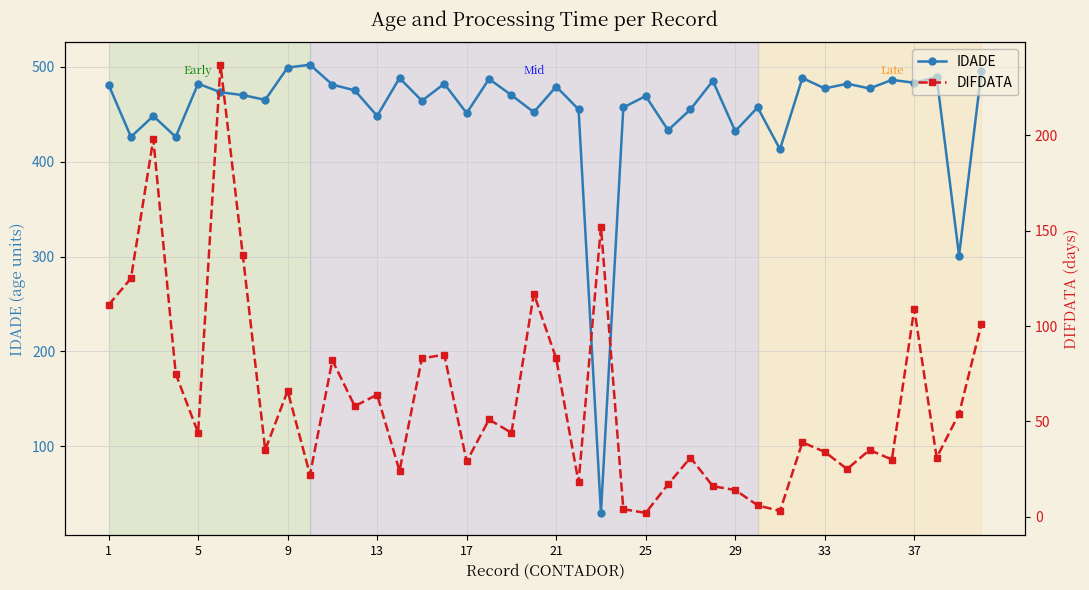

What is the minimum value for IDADE?

30